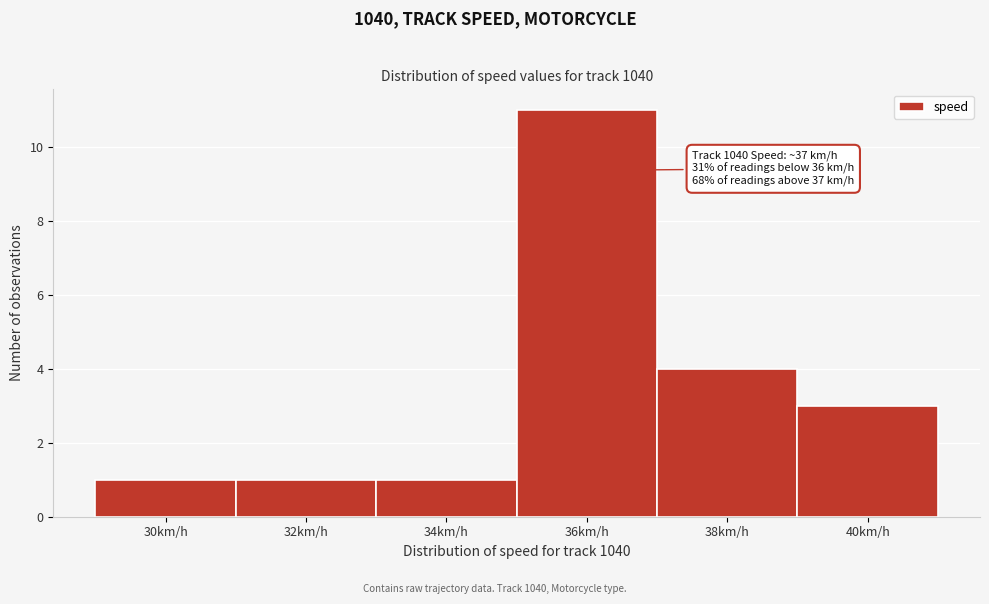

Reading left to right, transcribe all the data shown in this chart.

1	1	1	11	4	3